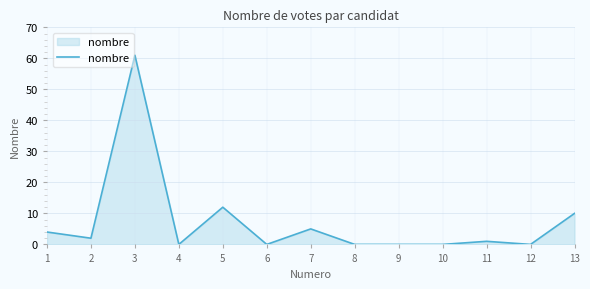

What is the difference between the maximum and minimum values?

61